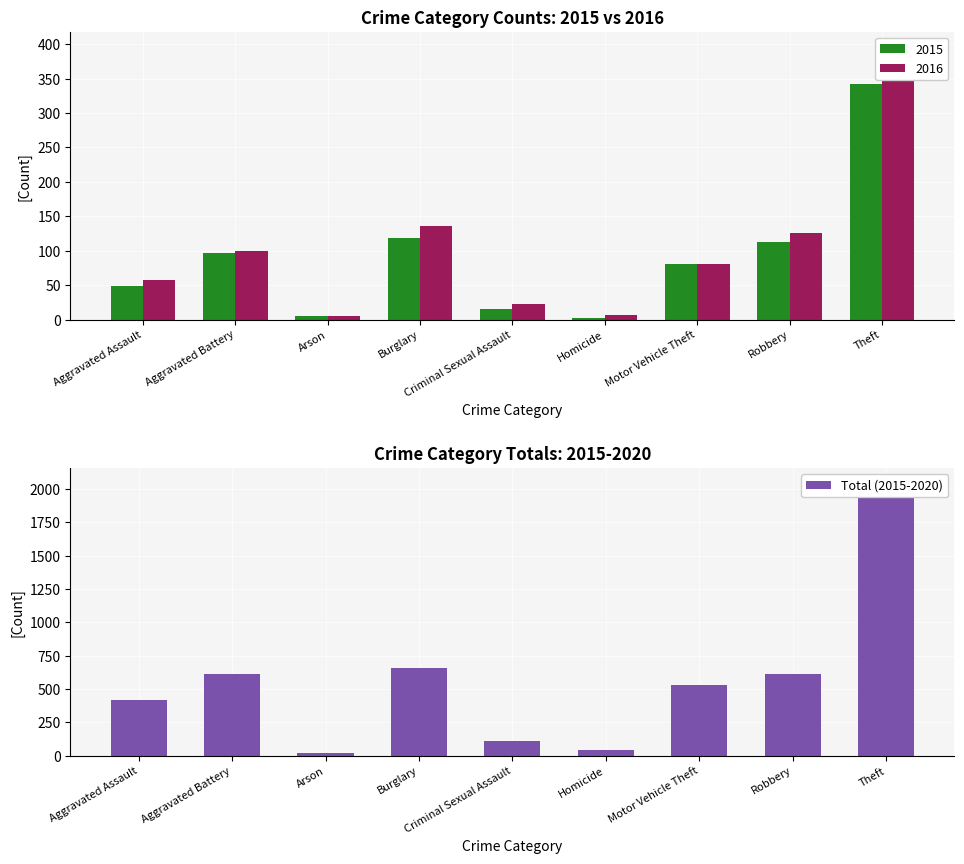

What is the label of the 8th bar from the right?

Aggravated Battery